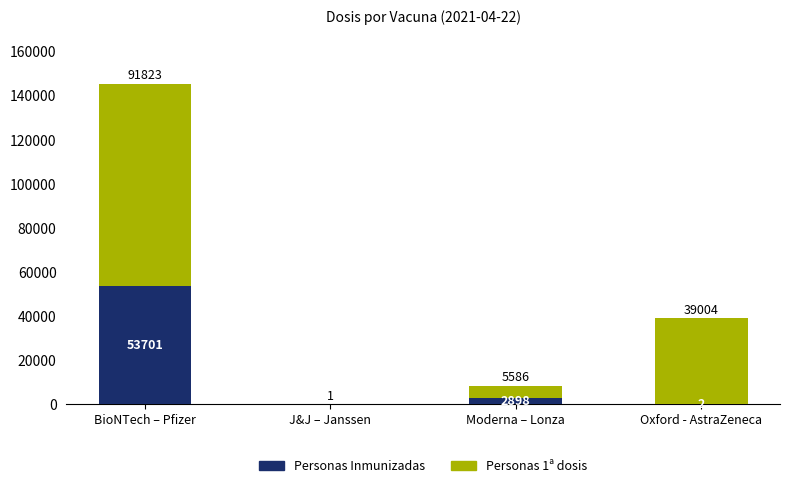

How many positive values does the Personas Inmunizadas series have?

3